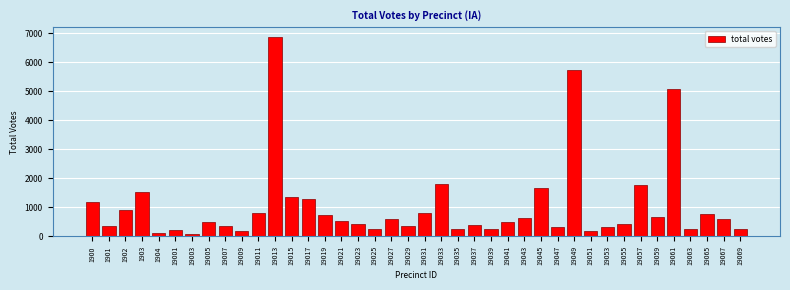

Between 19035 and 19023, which is larger?

19023